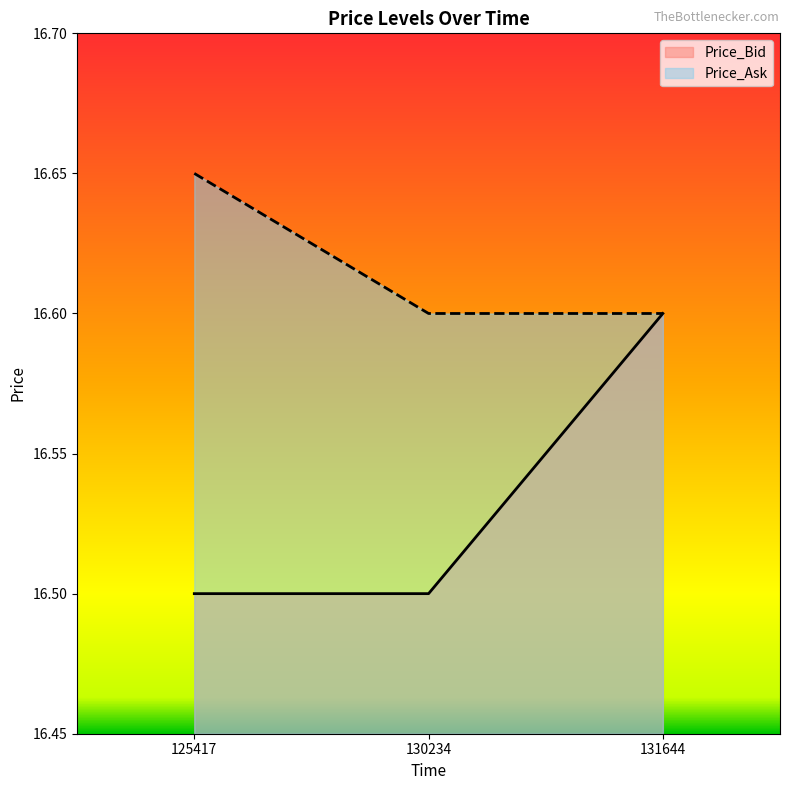

What is the value of the Price_Ask point at the 1st from the left?

16.6